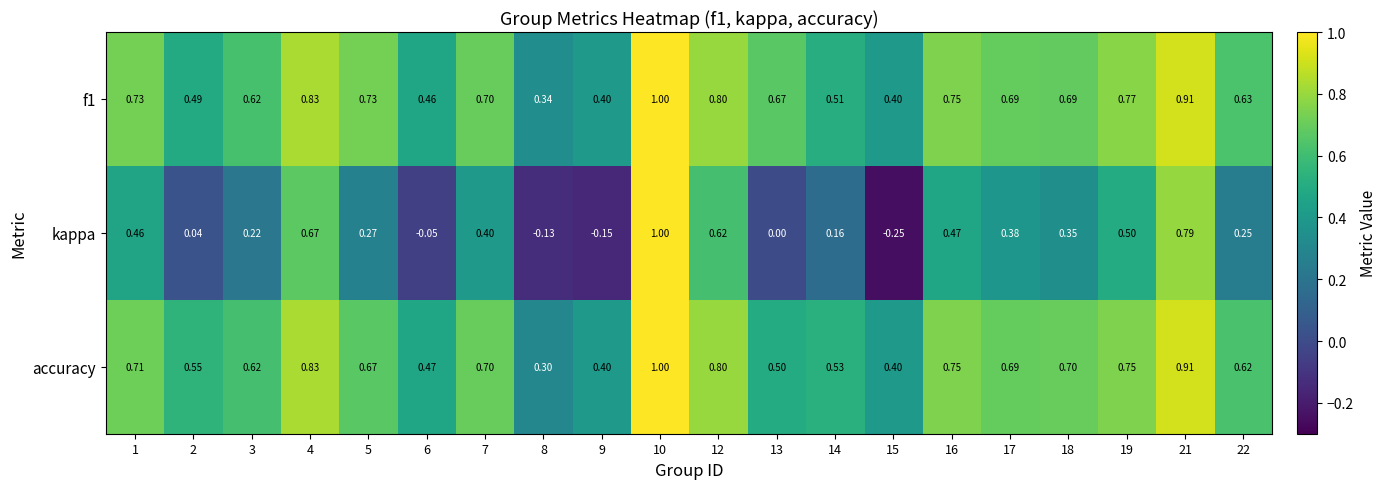

What is the total value across all series at 10?

3.0